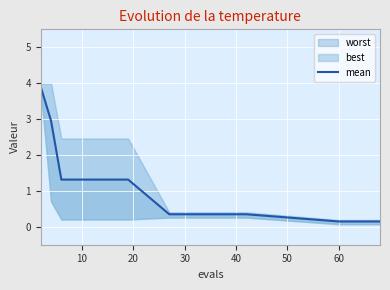

What is the average value?

1.0